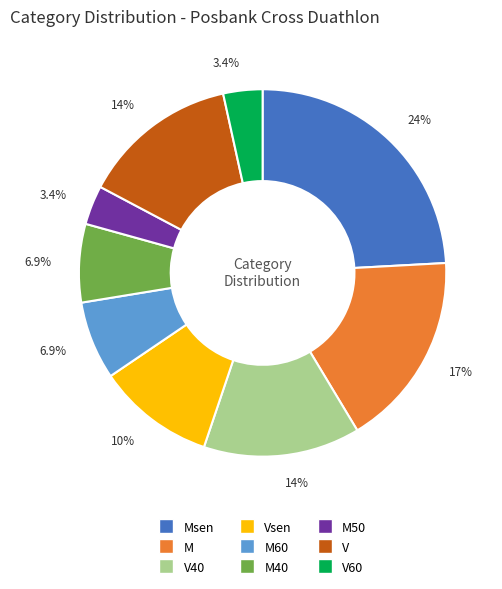

How many slices are in this pie chart?

9